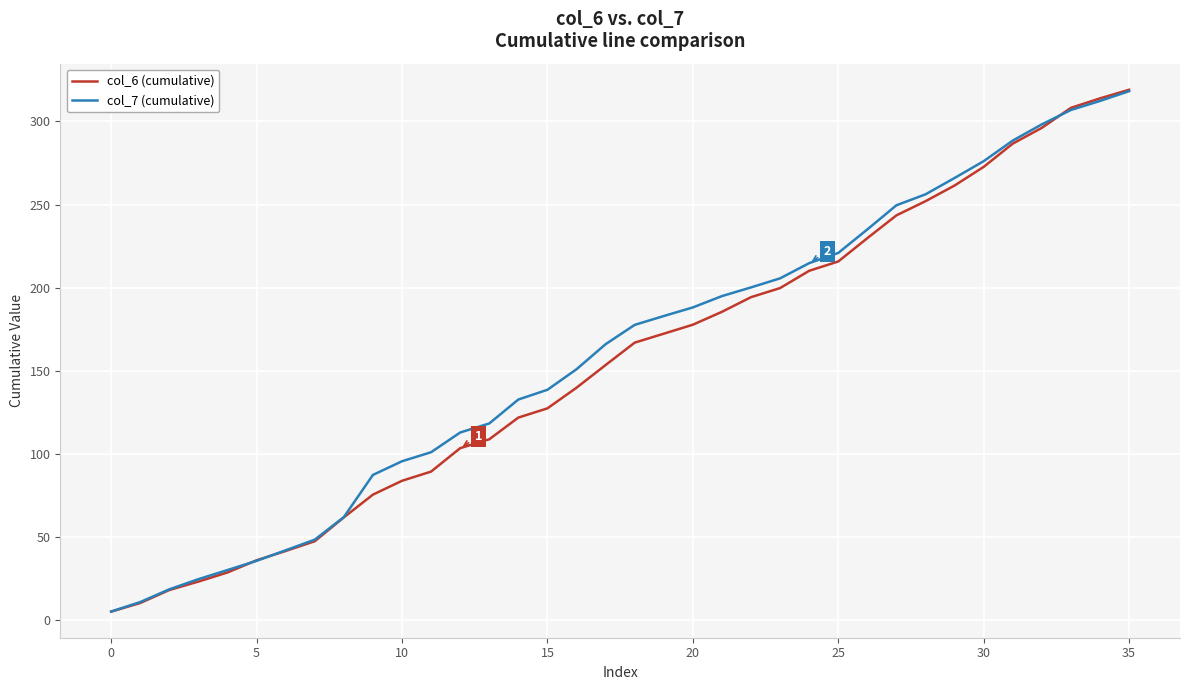

Which series has the widest spread of values?

col_6 (cumulative)